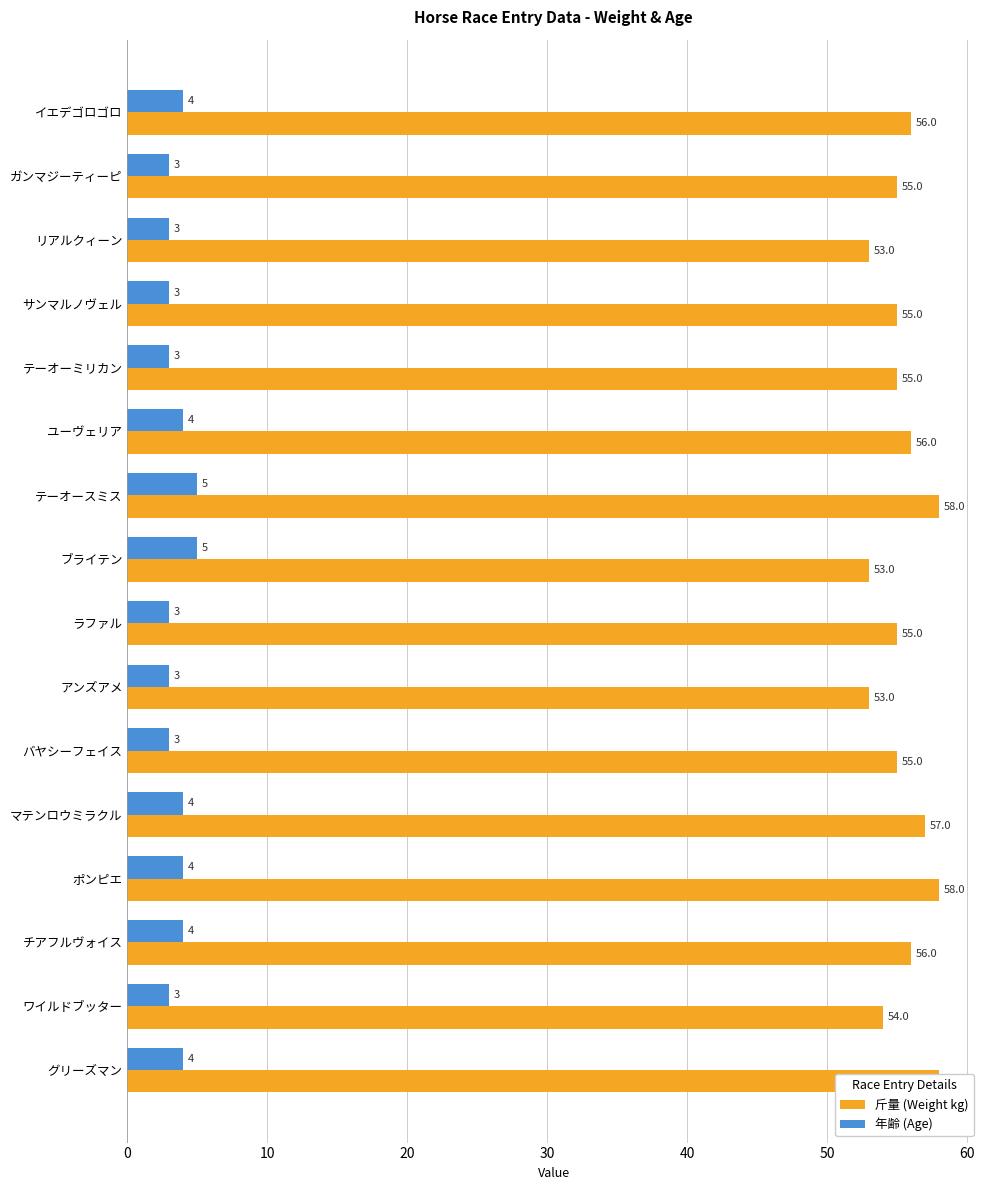

The 年齢 (Age) series shows 2 at マテンロウミラクル. True or false?

False